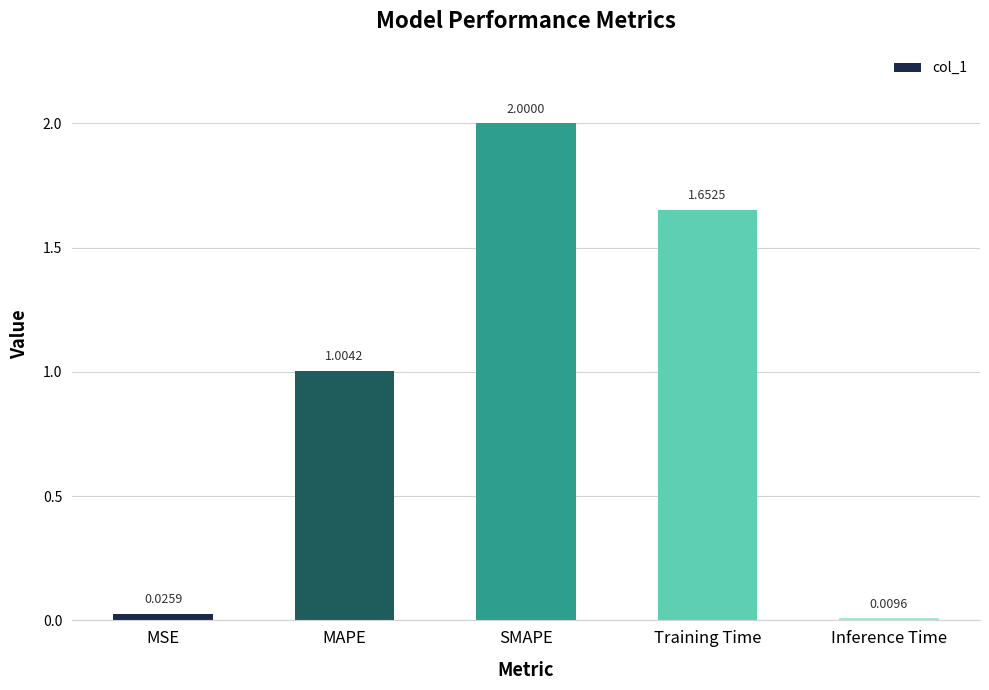

At which label is the value closest to 1?

MAPE